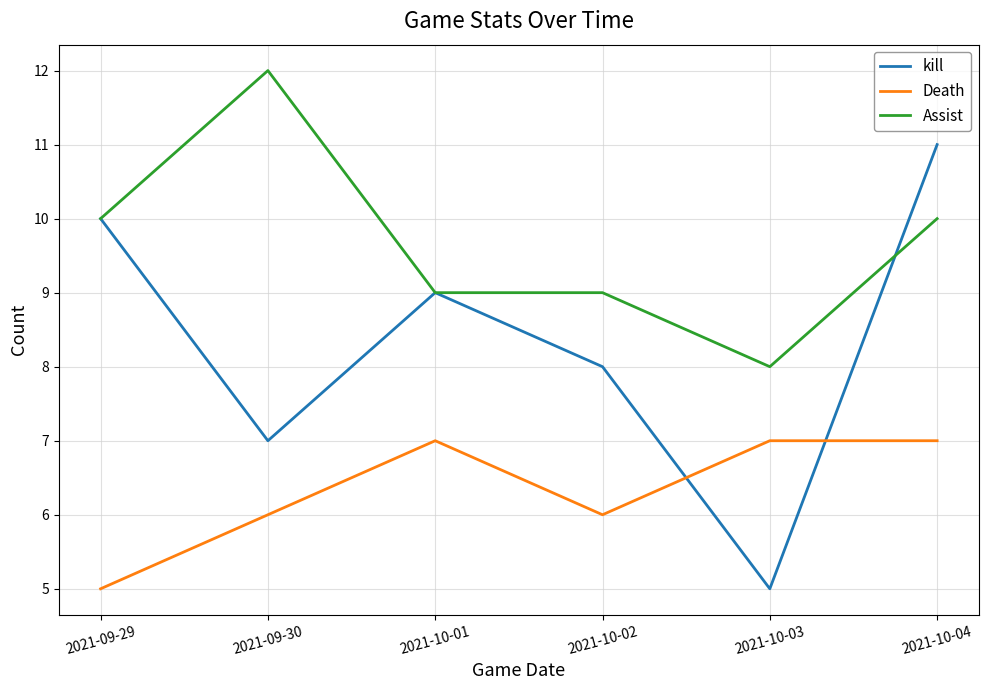

Which series changed the most between 2021-09-29 and 2021-10-02?

kill